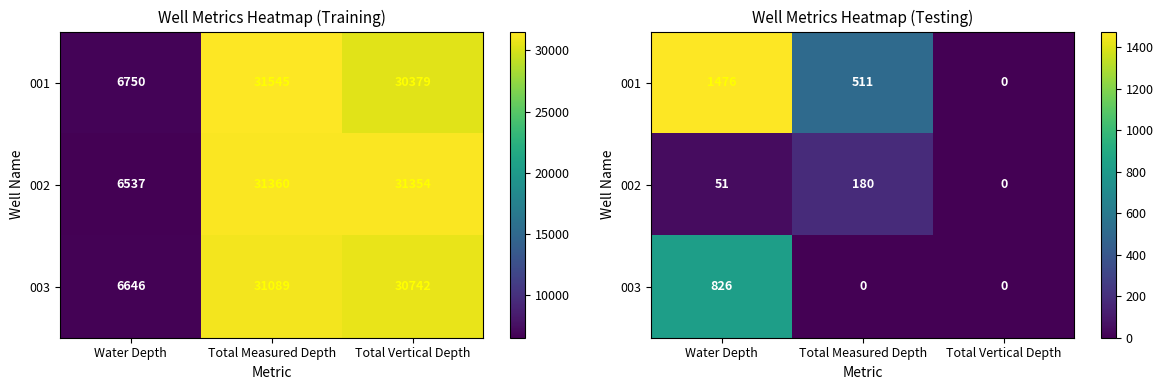

How many distinct data groups are displayed?

3